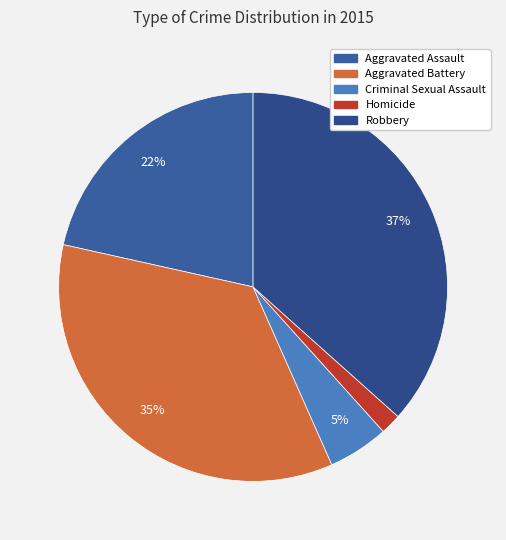

True or false: Robbery accounts for 45% of the total.

False